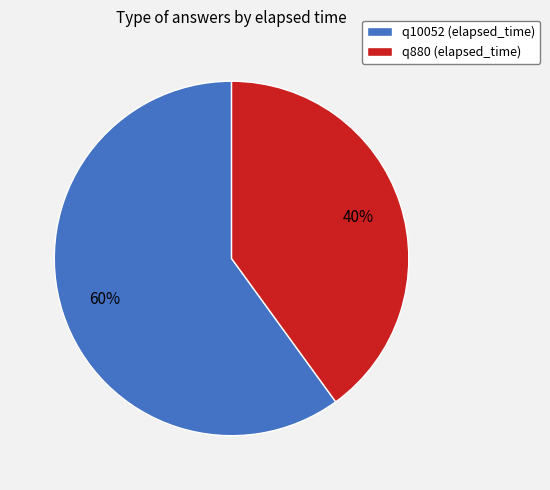

How many segments does this pie chart have?

2